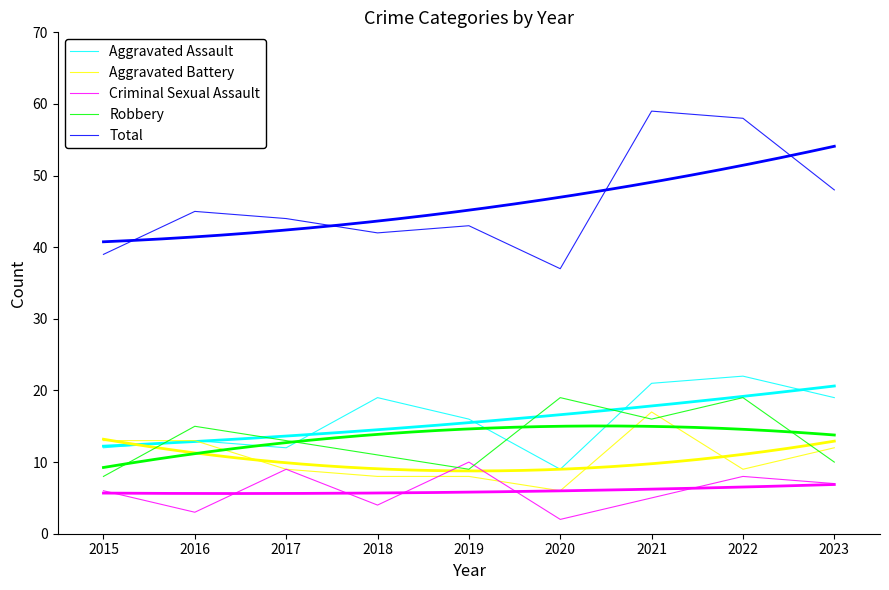

Reading left to right, list all the values displayed in this chart.

Aggravated Assault: 12	13	12	19	16	9	21	22	19
Aggravated Battery: 13	13	9	8	8	6	17	9	12
Criminal Sexual Assault: 6	3	9	4	10	2	5	8	7
Robbery: 8	15	13	11	9	19	16	19	10
Total: 39	45	44	42	43	37	59	58	48